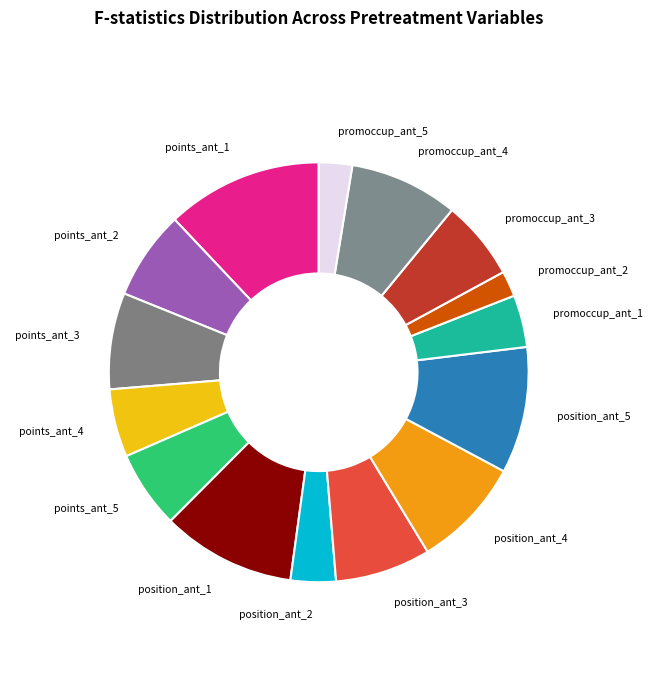

Between points_ant_4 and points_ant_1, which is larger?

points_ant_1